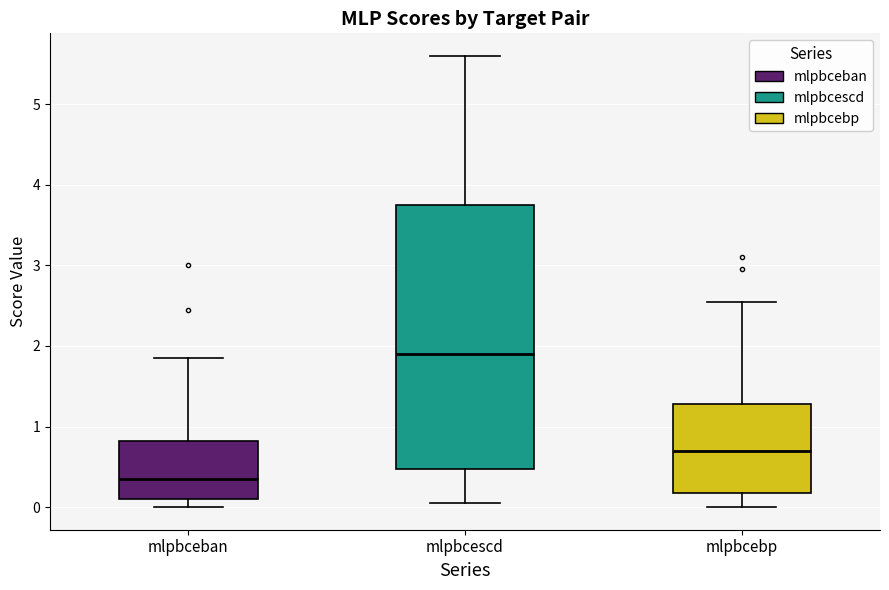

Reading left to right, transcribe this box plot: for each box, give where its median line is, the range the box spans, and where its two whiskers end, as read against the y-axis. The values are not printed on the chart, so give them approximately, as read against the axis.

mlpbceban: median 0.4, box 0.1 to 0.8, whiskers 0.0 to 1.9
mlpbcescd: median 1.9, box 0.5 to 3.8, whiskers 0.1 to 5.6
mlpbcebp: median 0.7, box 0.2 to 1.3, whiskers 0.0 to 2.6